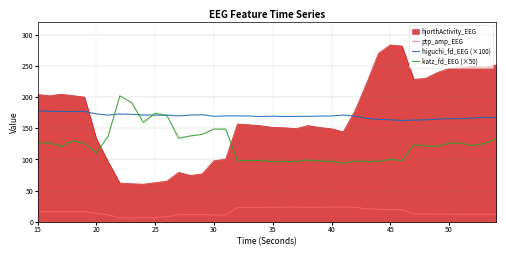

What is the difference between the second highest and second lowest values in the higuchi_fd_EEG (×100) series?

14.3